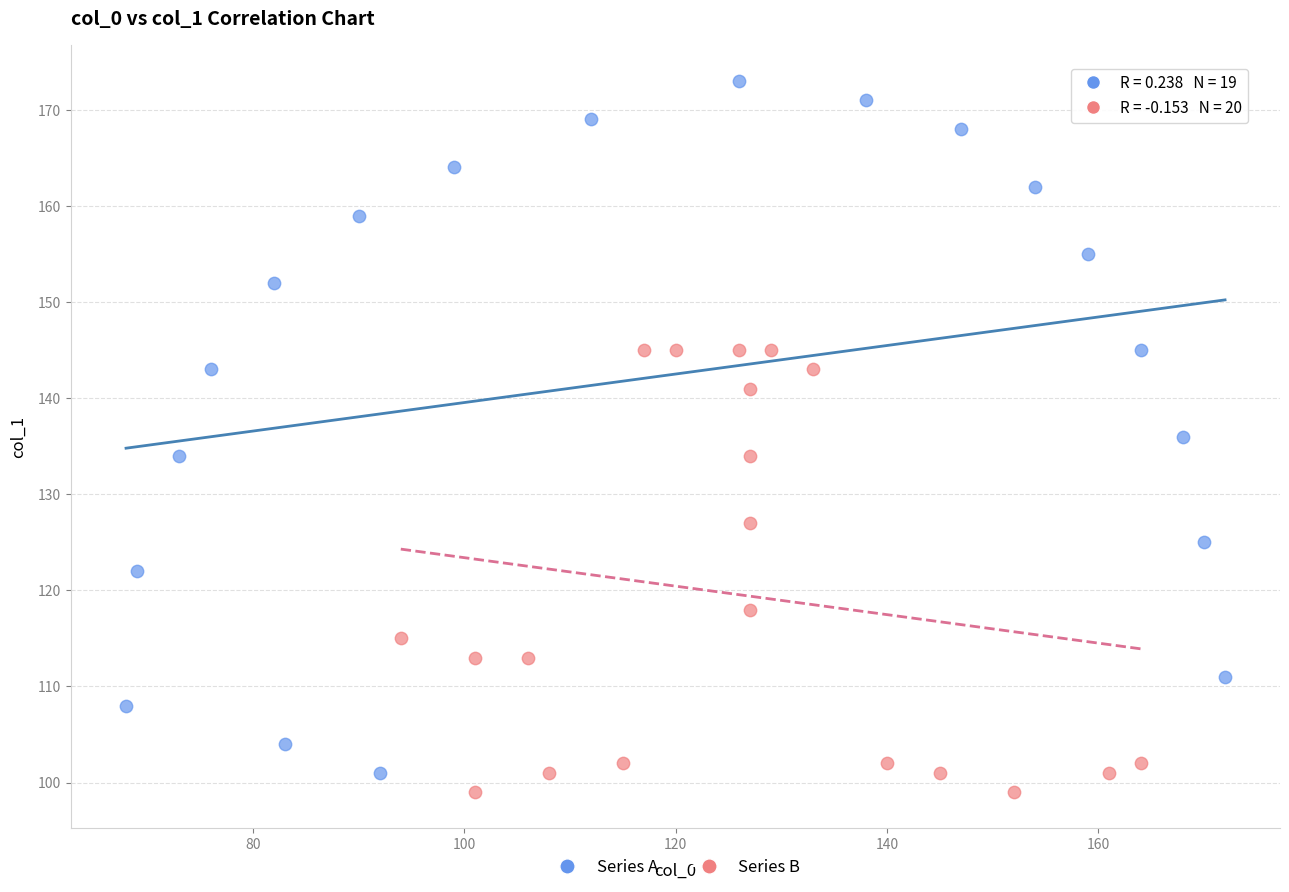

What are all the series names shown in the legend?

Series A, Series B